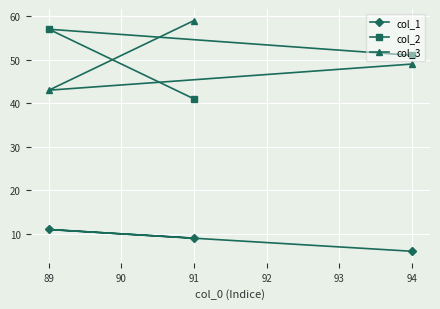

What is the sum of the col_1 values at 89 and 94?

17